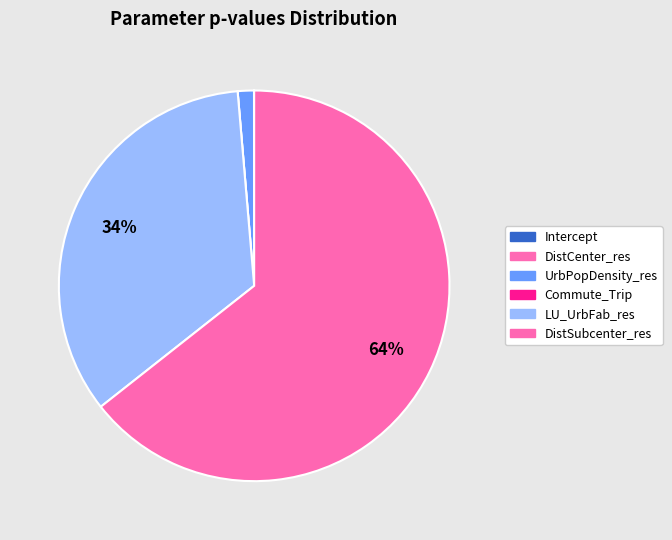

What is the largest slice in the pie chart?

DistSubcenter_res